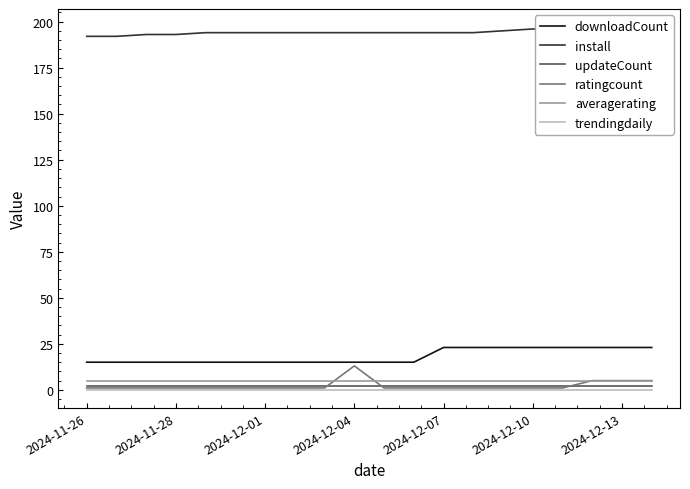

True or false: downloadCount has a value of 25 at 7.

False